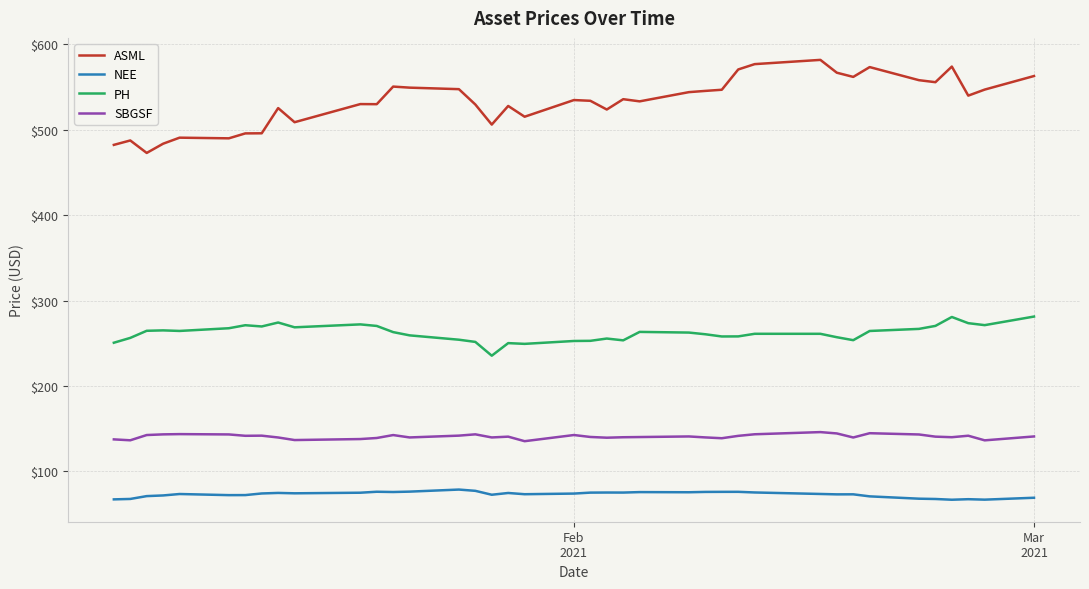

True or false: SBGSF and NEE intersect in this chart.

False